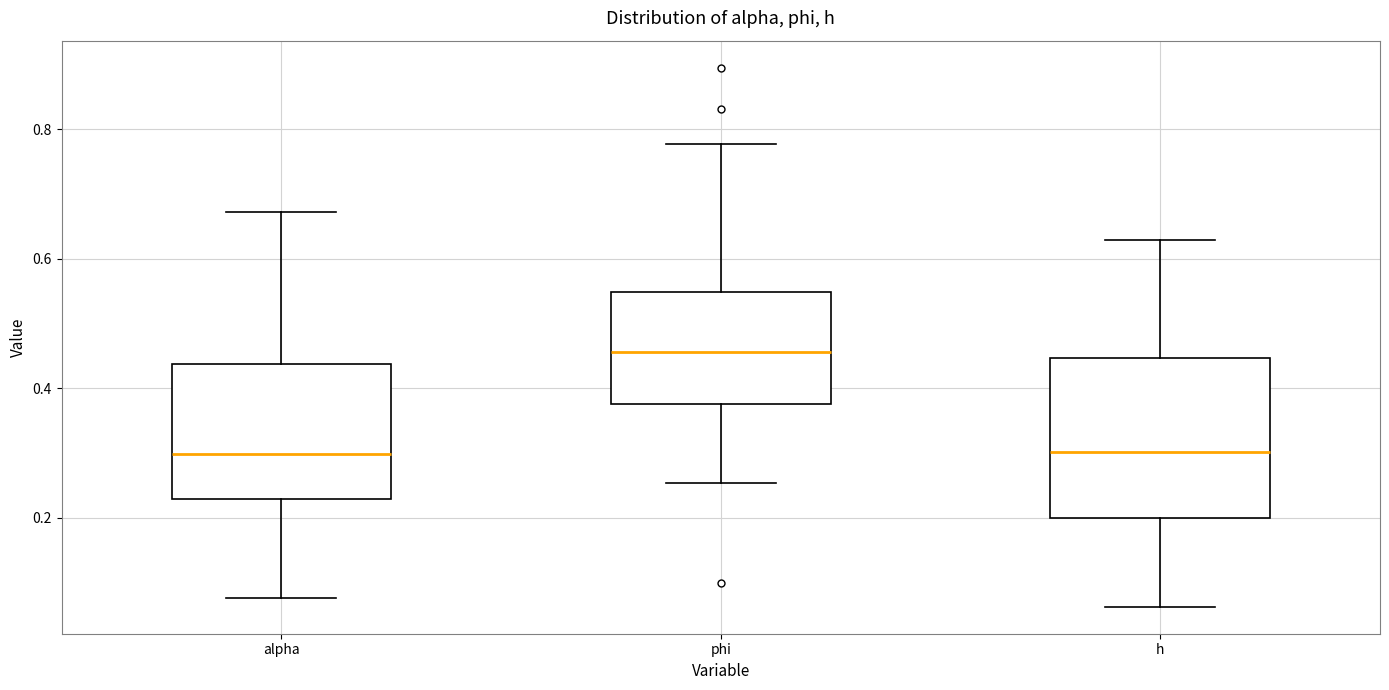

Reading left to right, read every box against the y-axis: the position of its median line, the range the box covers, and the ends of its whiskers. The values are not printed on the chart, so give them approximately, as read against the axis.

alpha: median 0.30, box 0.22 to 0.44, whiskers 0.08 to 0.68
phi: median 0.46, box 0.38 to 0.54, whiskers 0.26 to 0.78
h: median 0.30, box 0.20 to 0.44, whiskers 0.06 to 0.62